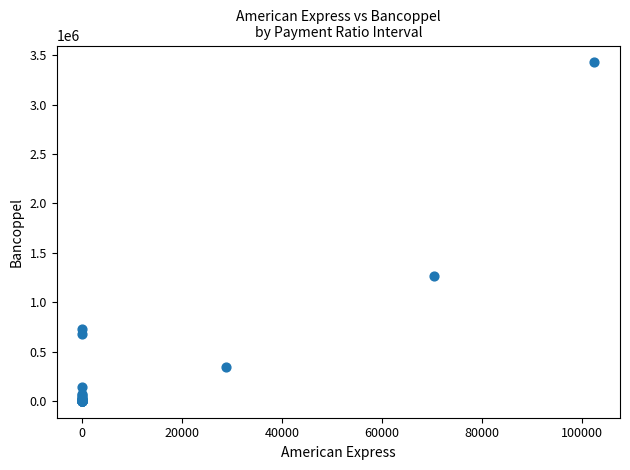

What Y value in the scatter plot is closest to 1714655?

1260846